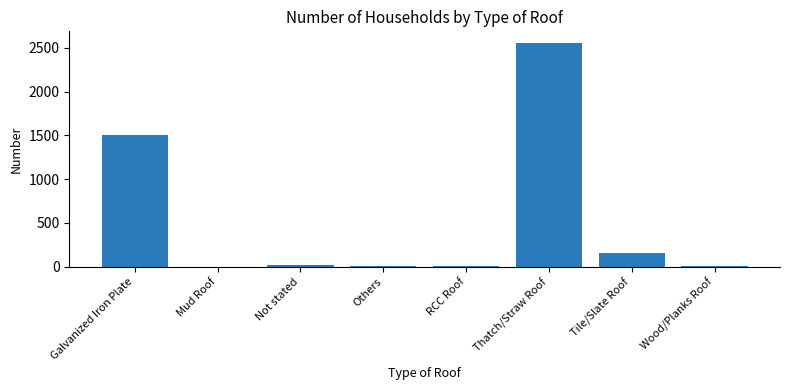

What is the sum of the values at Thatch/Straw Roof and Galvanized Iron Plate?

4066